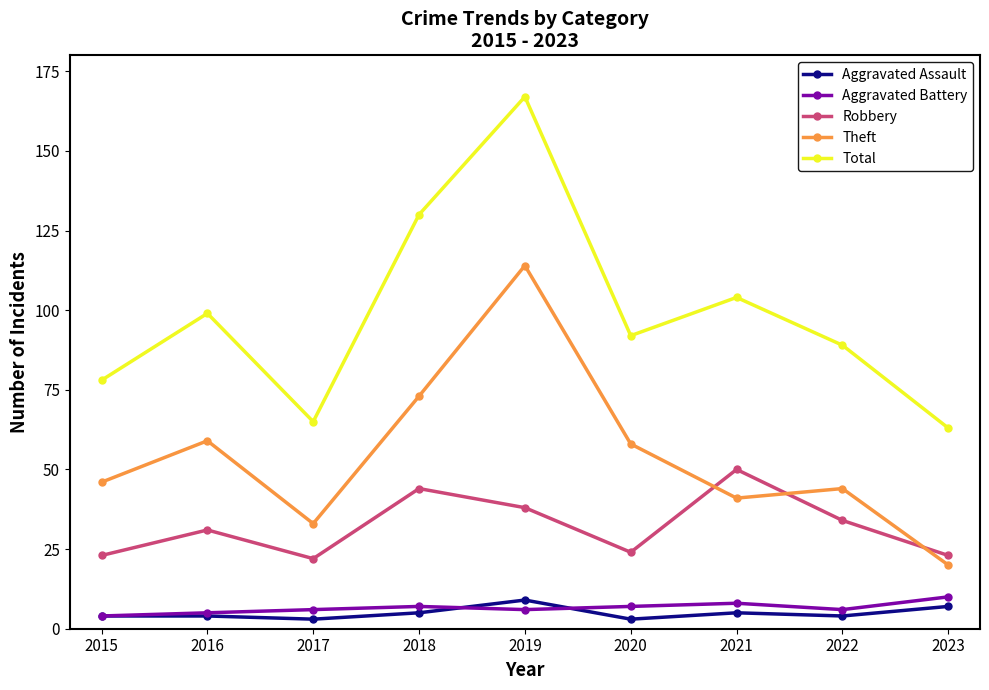

Count the number of data series in this chart.

5